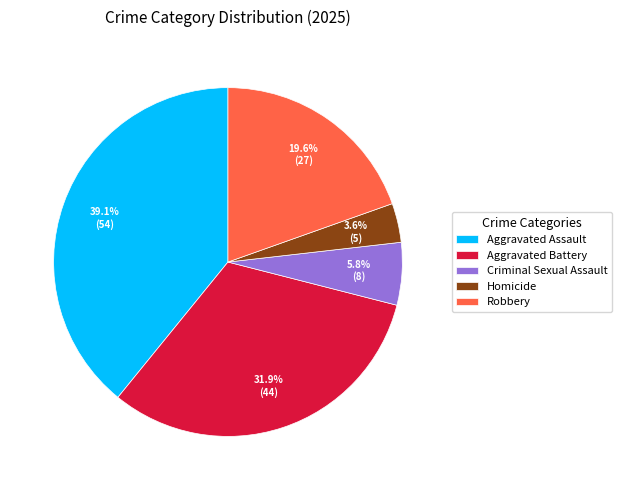

How many segments does this pie chart have?

5